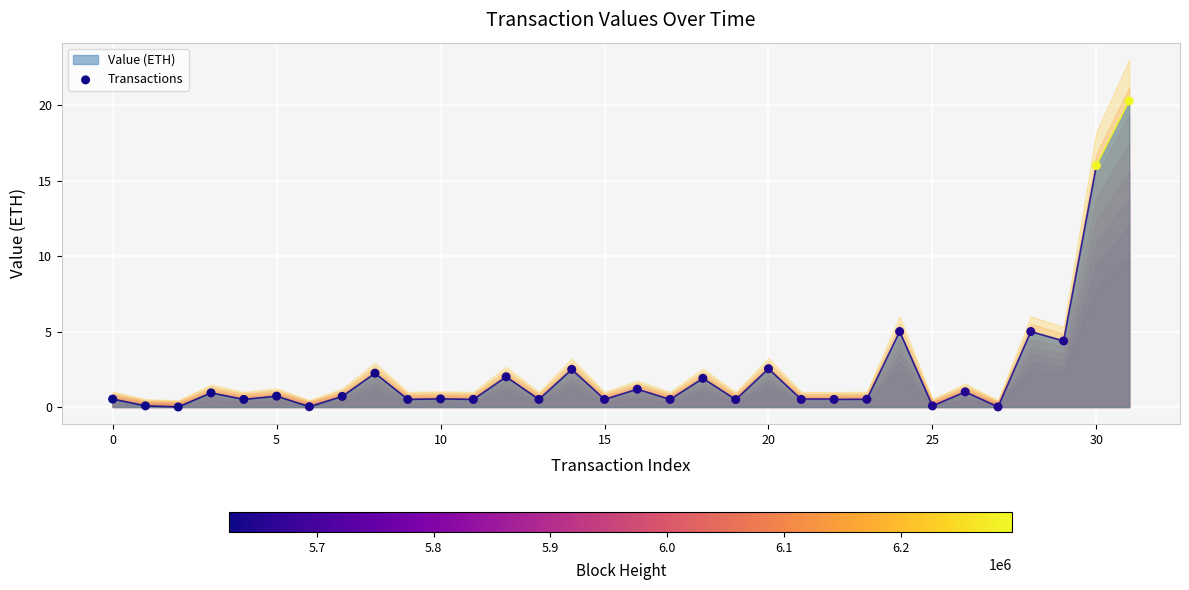

What is the range of Y values (max minus min)?

20.3